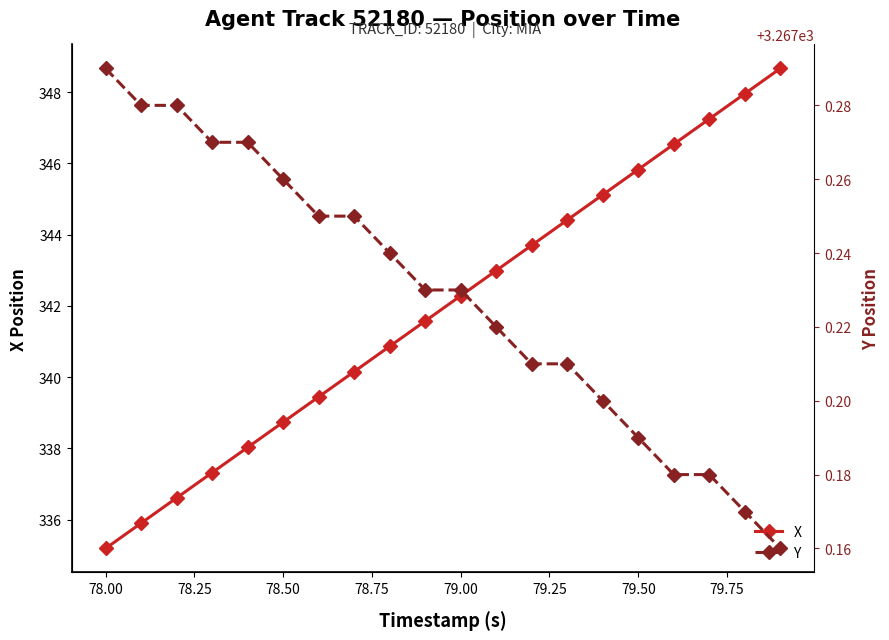

At which label does X reach its minimum?

78.00